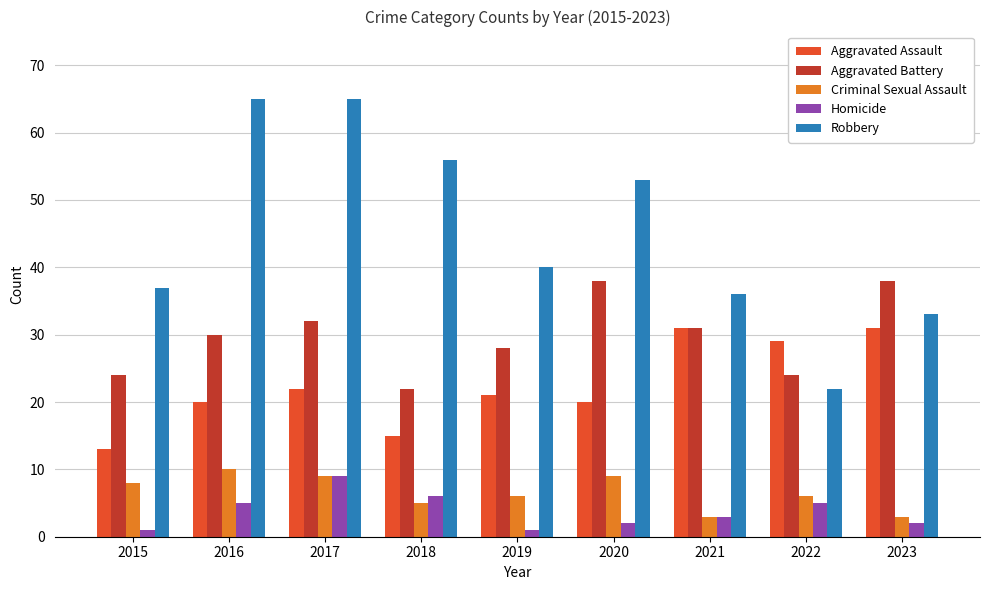

What is the approximate value of Aggravated Assault at 2019?

21